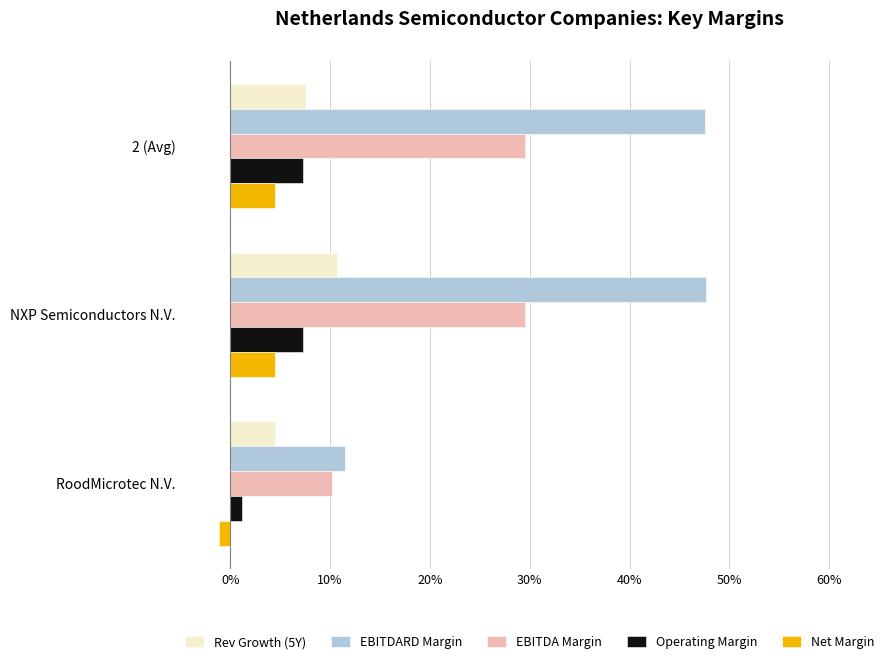

What are all the series names shown in the legend?

Rev Growth (5Y), EBITDARD Margin, EBITDA Margin, Operating Margin, Net Margin